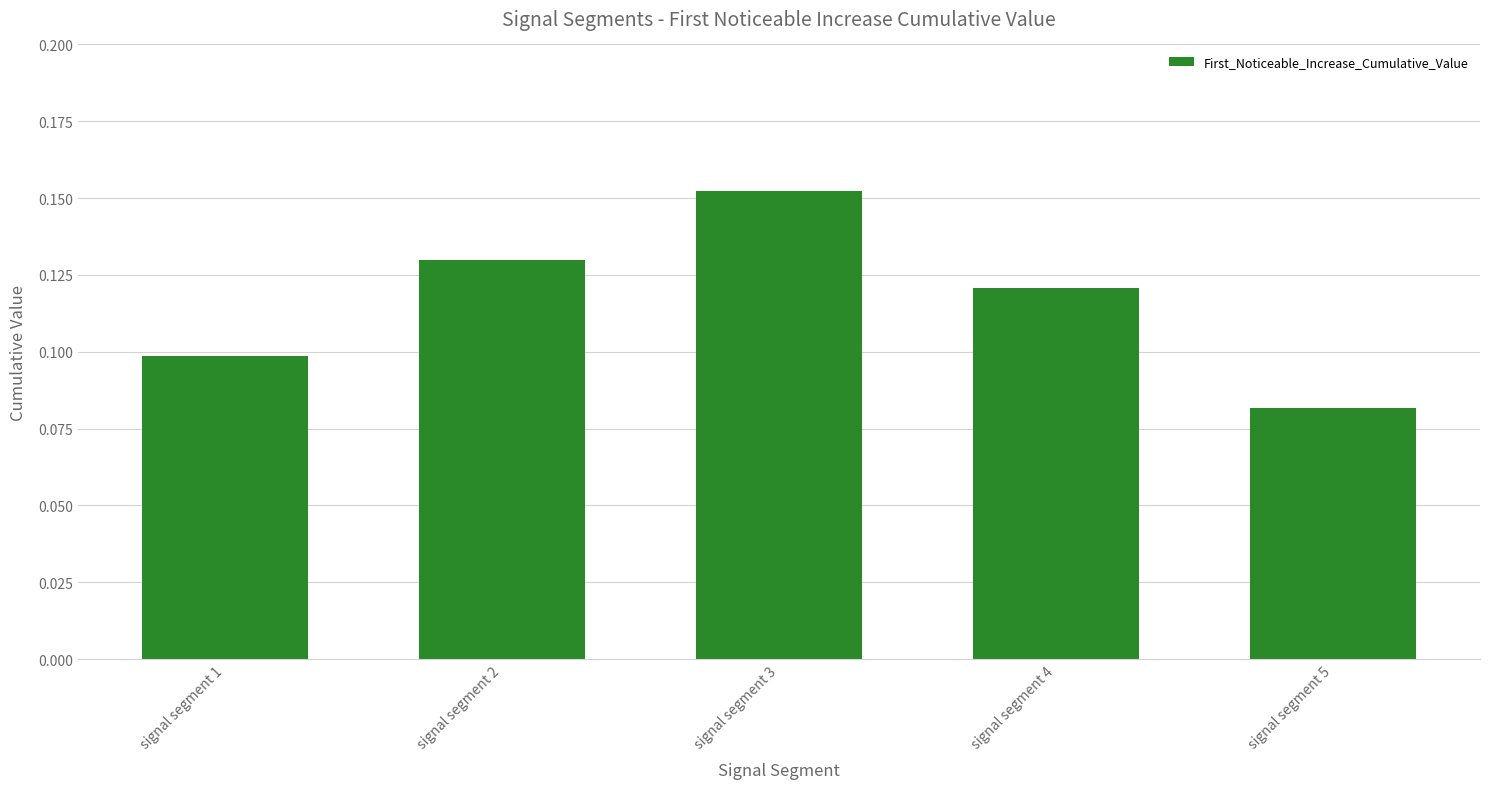

At which category does the chart reach its peak across all series?

signal segment 3